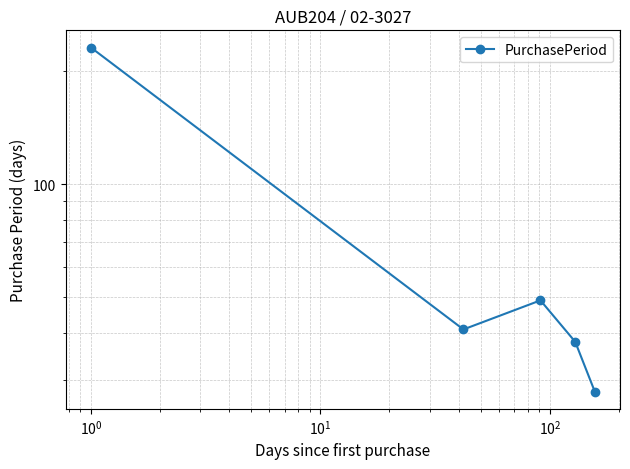

What is the change in value from $\mathdefault{10^{0}}$ to $\mathdefault{10^{1}}$?

-11